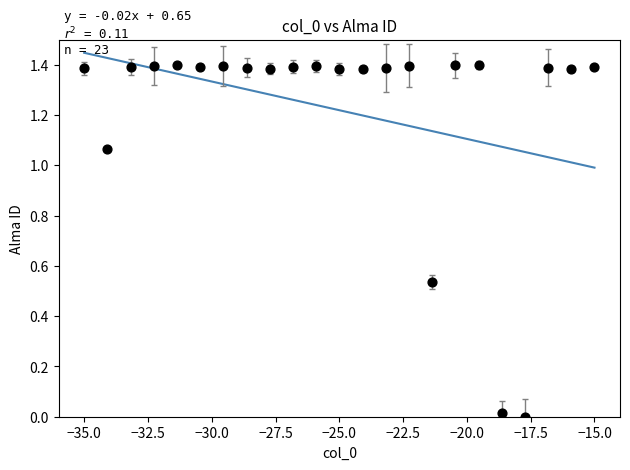

What is the range of X values (max minus min)?

20.0